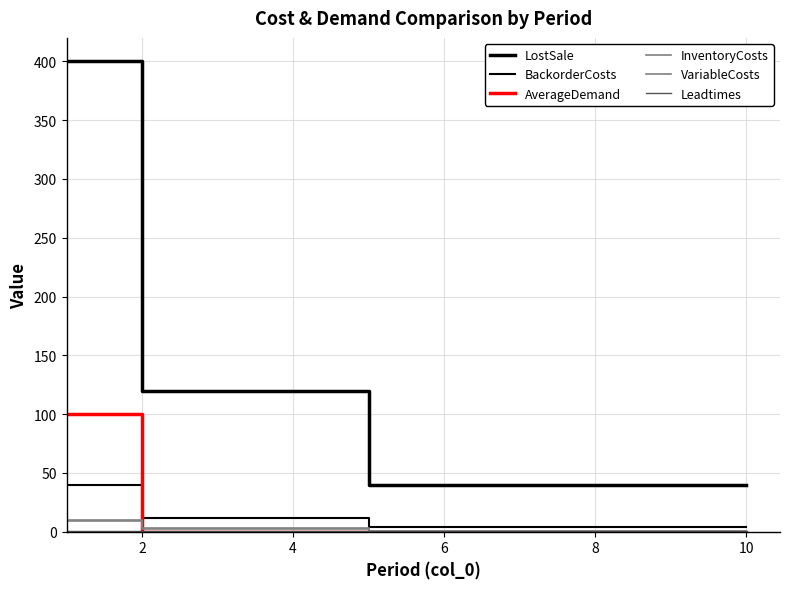

What is the maximum value for InventoryCosts?

10